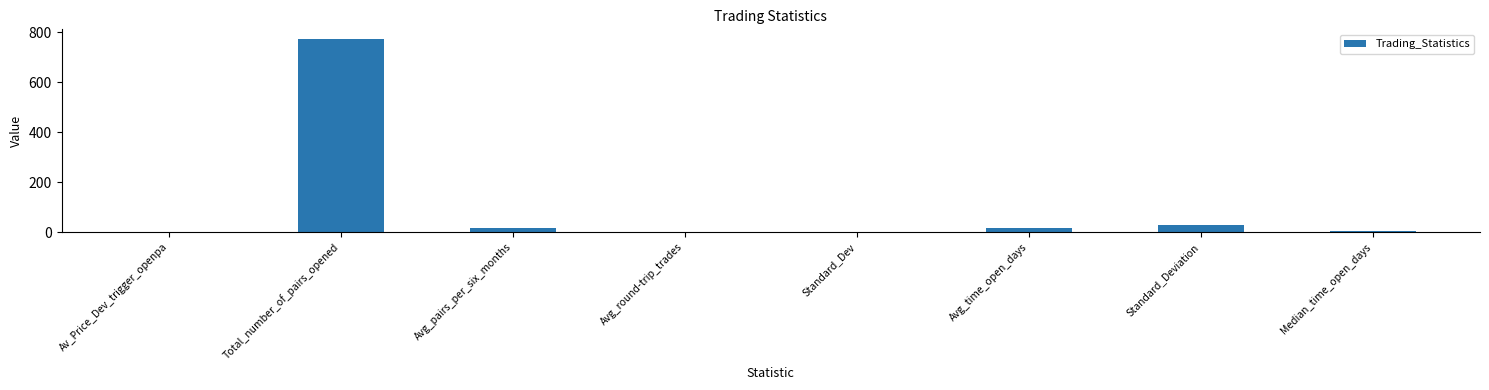

True or false: the data shows 14.1 at Avg_time_open_days.

True